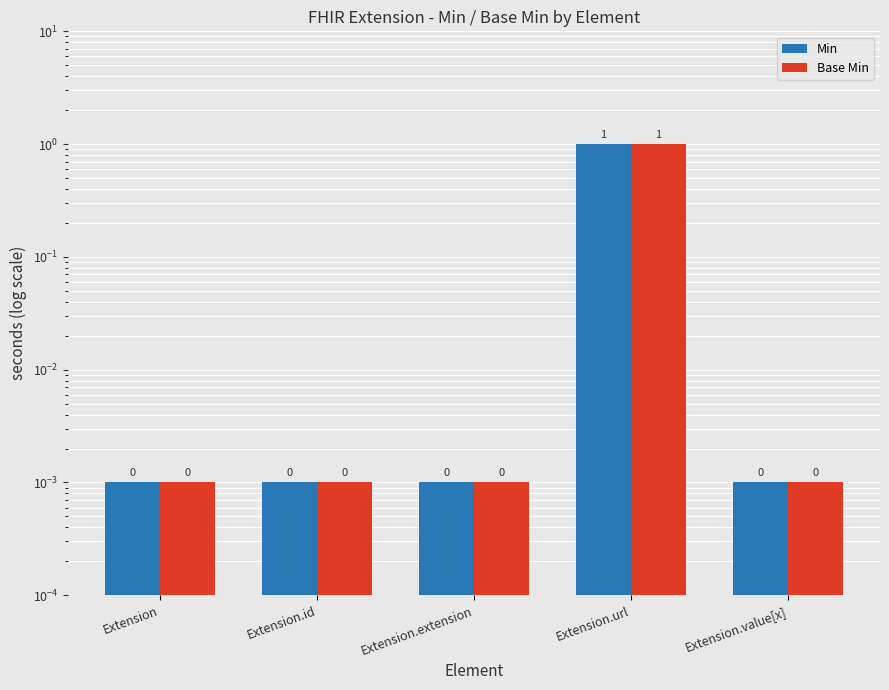

What is the label of the 1st bar from the right?

Extension.value[x]